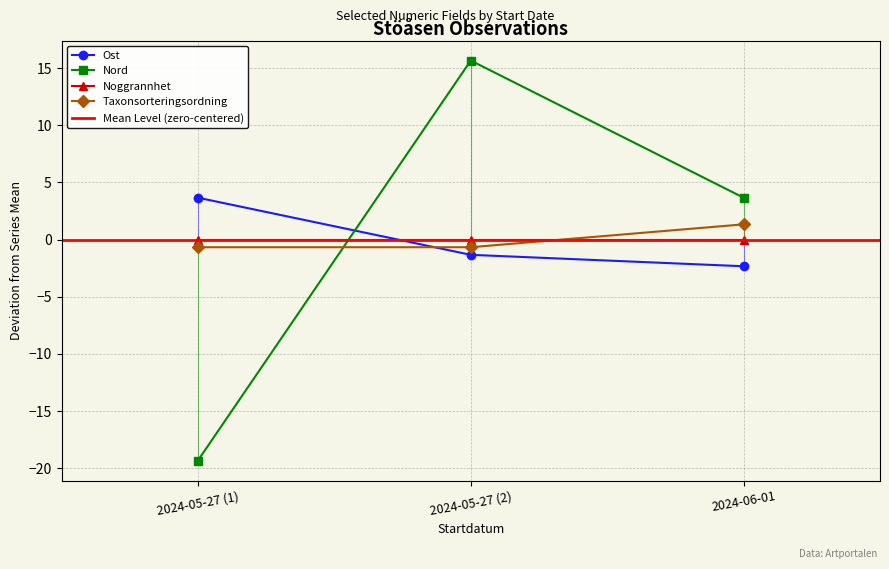

Rank the categories by Ost value from highest to lowest.

2024-05-27 (1), 2024-05-27 (2), 2024-06-01